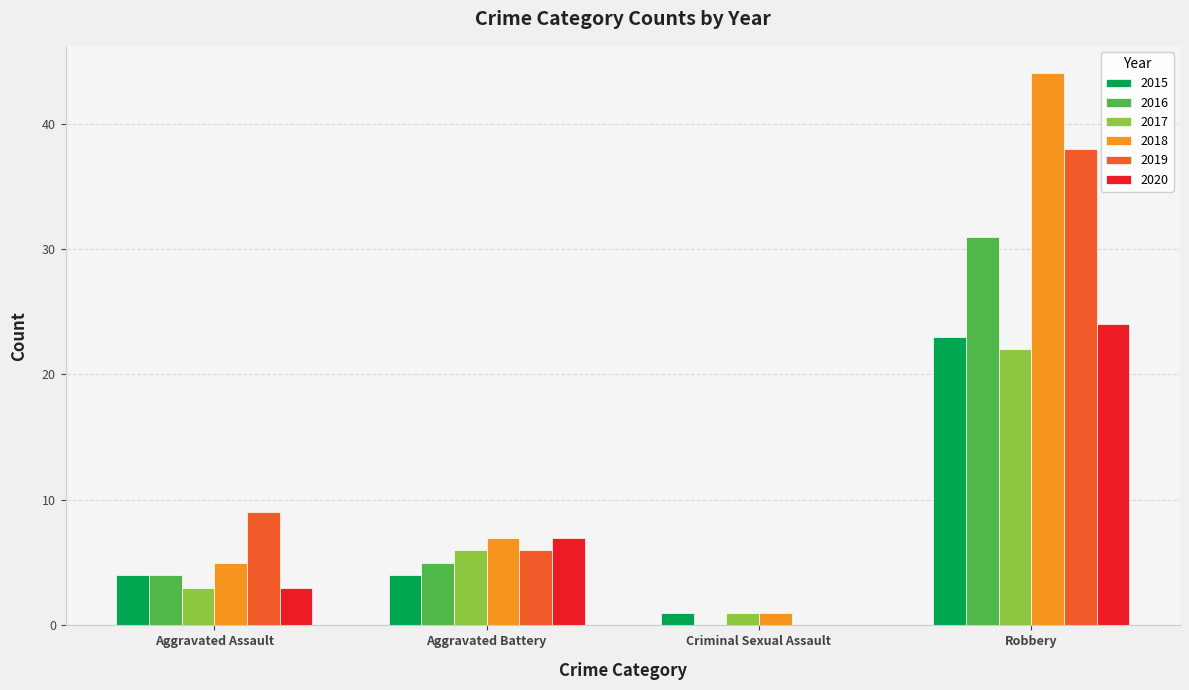

Which series has the widest spread of values?

2018